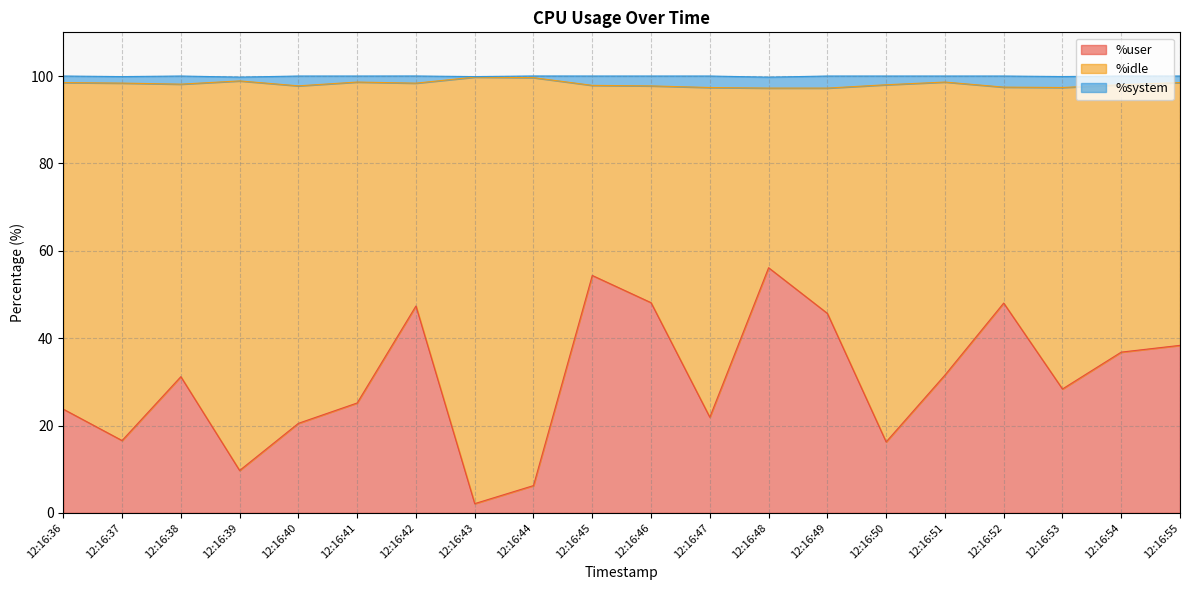

What value does the %user series have at 12:16:53?

28.4